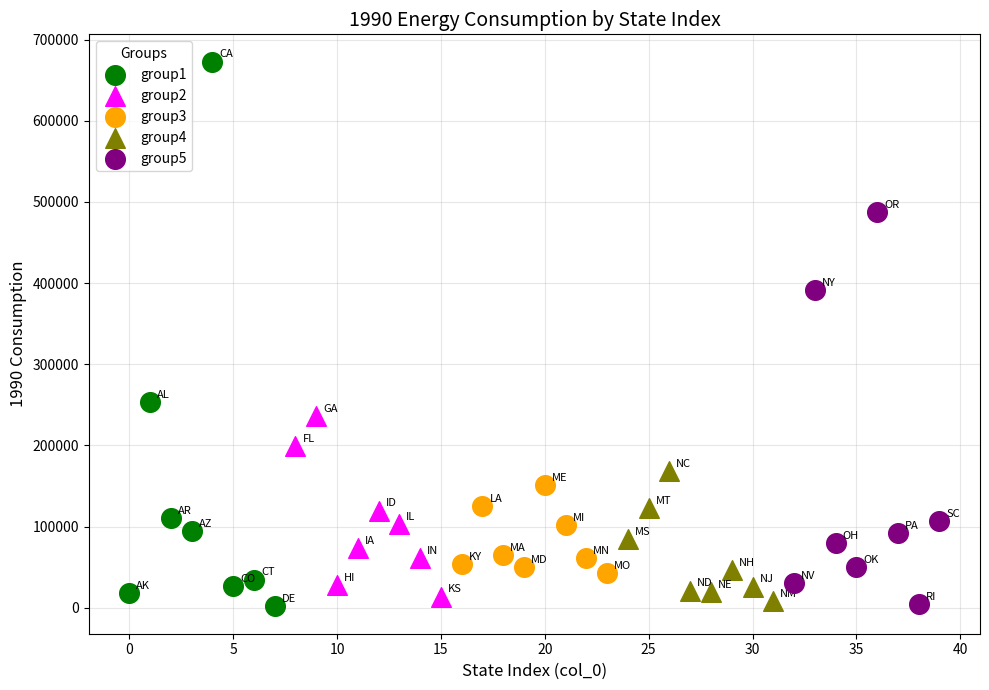

Which series has the widest spread of Y values?

group1